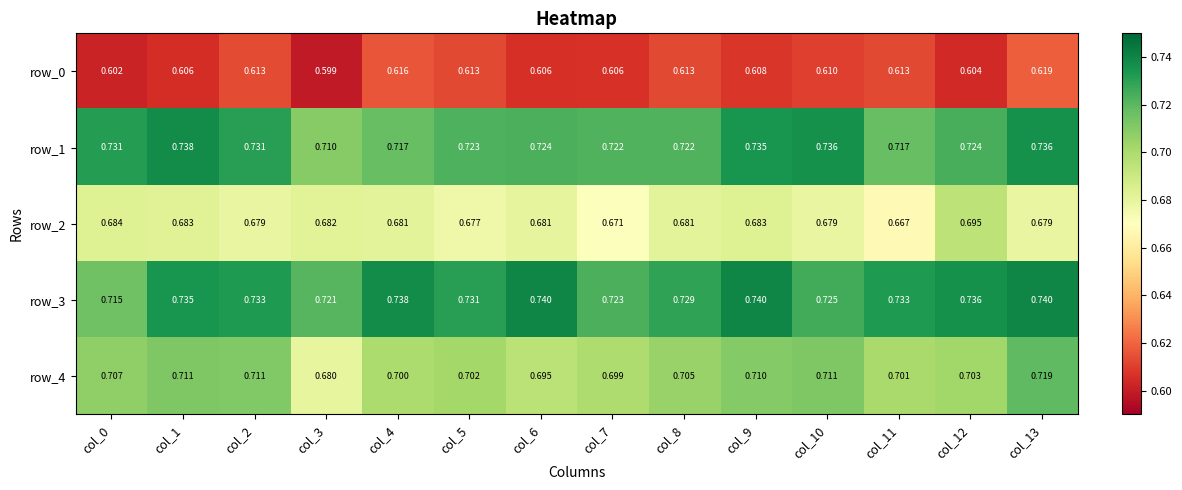

How many series are shown in this chart?

5